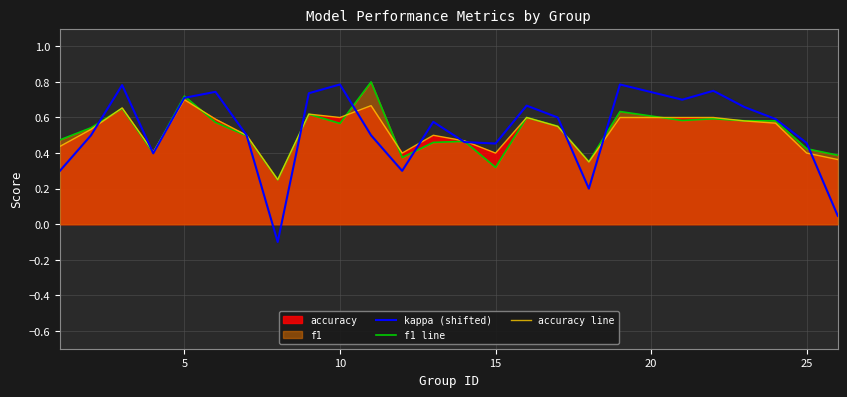

The value of accuracy line at 25 is 0.2. True or false?

False